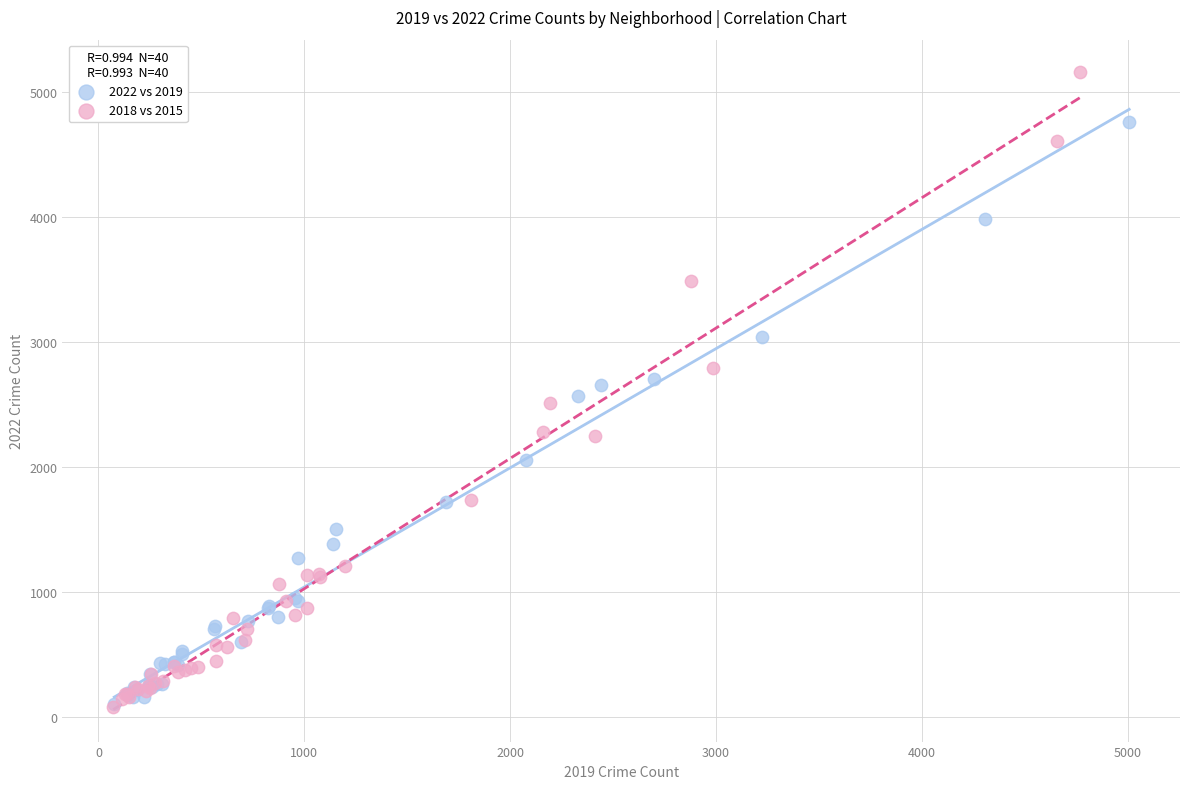

Which series reaches the maximum Y coordinate?

2018 vs 2015